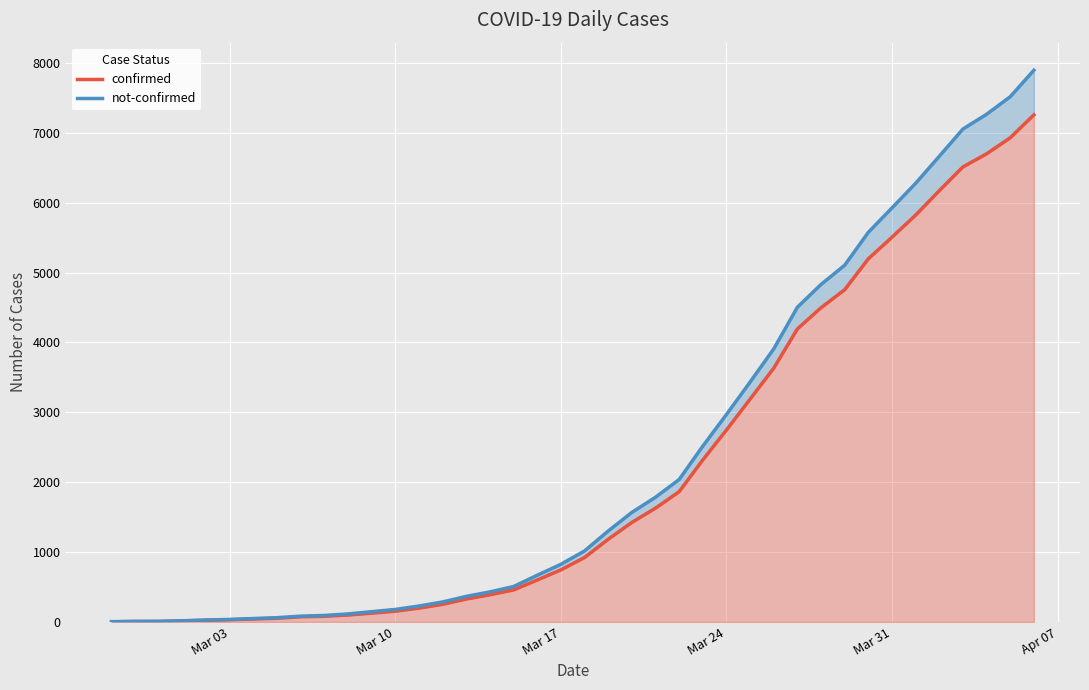

Reading left to right, extract all data points from this chart.

confirmed: 2	6	7	14	24	32	42	53	74	81	99	126	154	198	252	328	389	458	600	745	922	1183	1424	1628	1864	2318	2746	3188	3631	4193	4496	4754	5196	5505	5821	6171	6511	6698	6928	7256
not-confirmed: 4	8	9	17	28	36	49	61	83	93	115	147	179	228	286	366	430	507	668	825	1016	1301	1567	1784	2038	2515	2968	3432	3907	4503	4829	5104	5575	5924	6276	6663	7053	7264	7515	7894